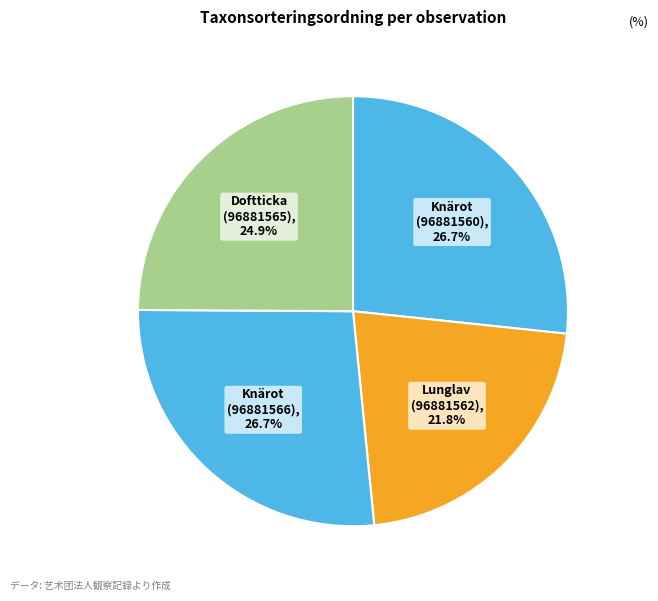

Does Knärot (96881560) represent more than half of the total?

No